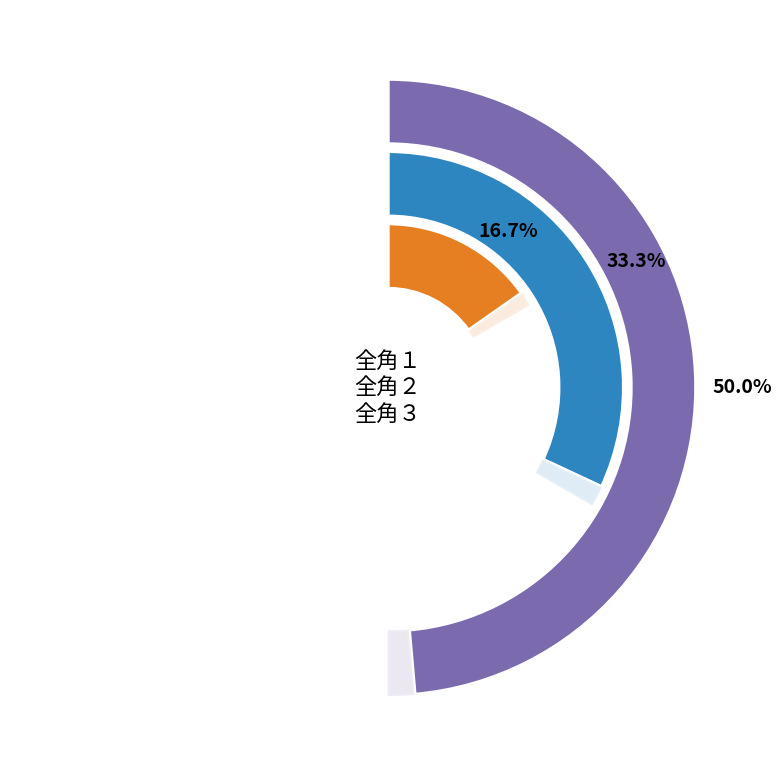

What is the change in value from 全角１ to 全角２?

+1